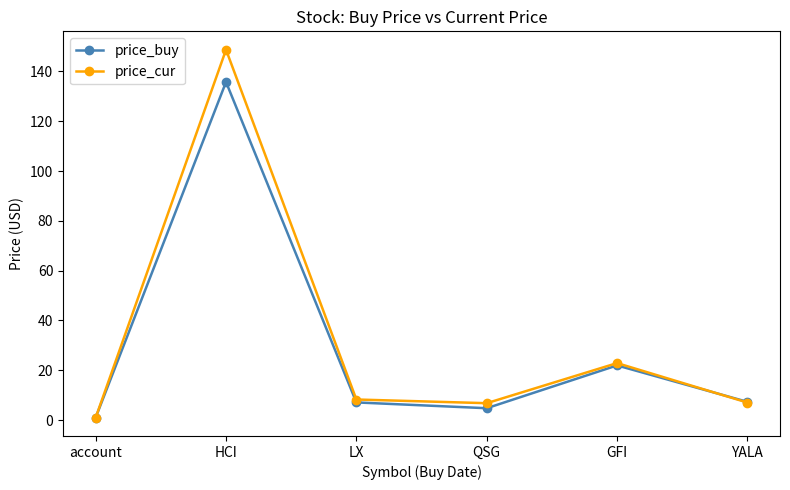

Which series has the largest range (max minus min)?

price_cur